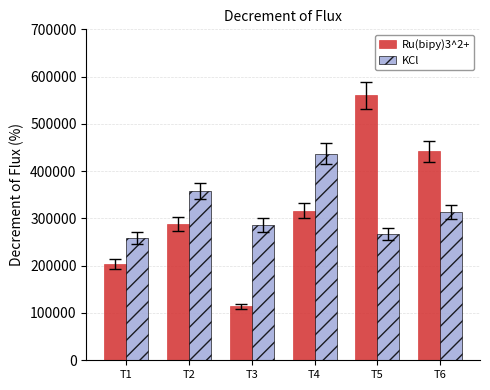

Which series has the widest spread of values?

Ru(bipy)3^2+